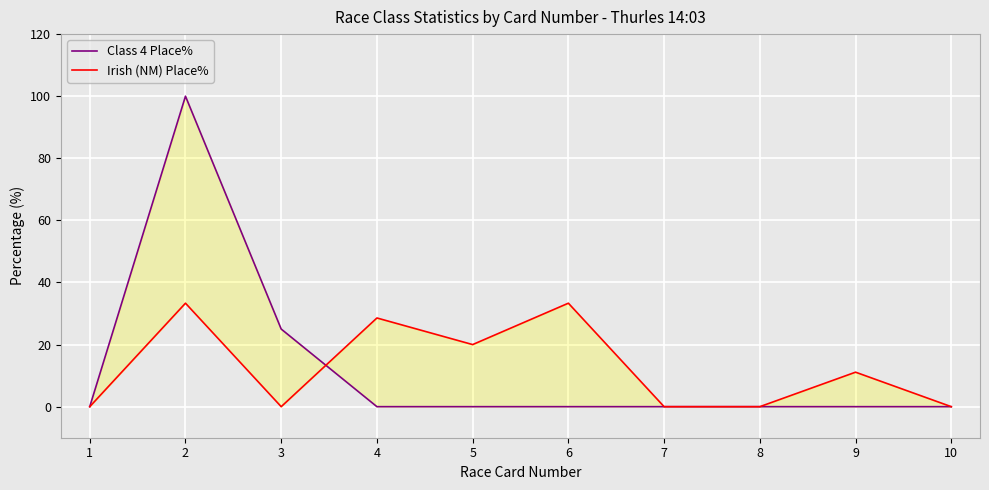

In Class 4 Place%, how many points are higher than both neighbors (excluding endpoints)?

1